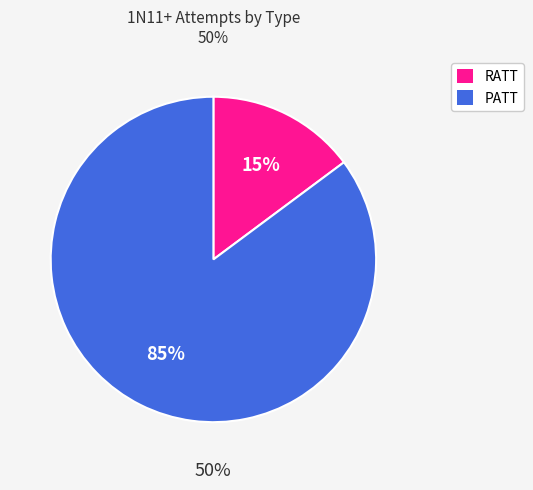

Is there a majority slice in this chart?

Yes